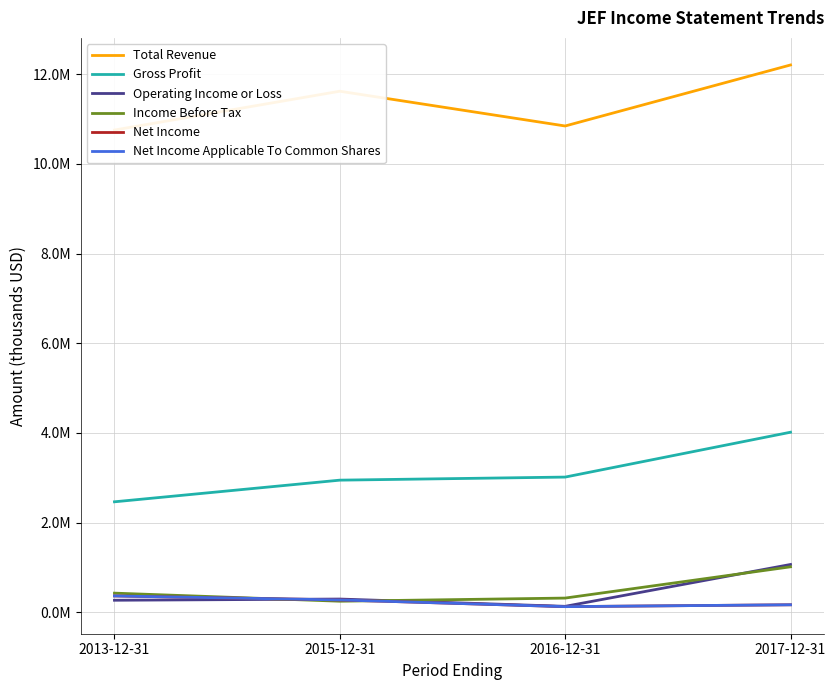

Where does the Income Before Tax series first go above 426500?

2017-12-31